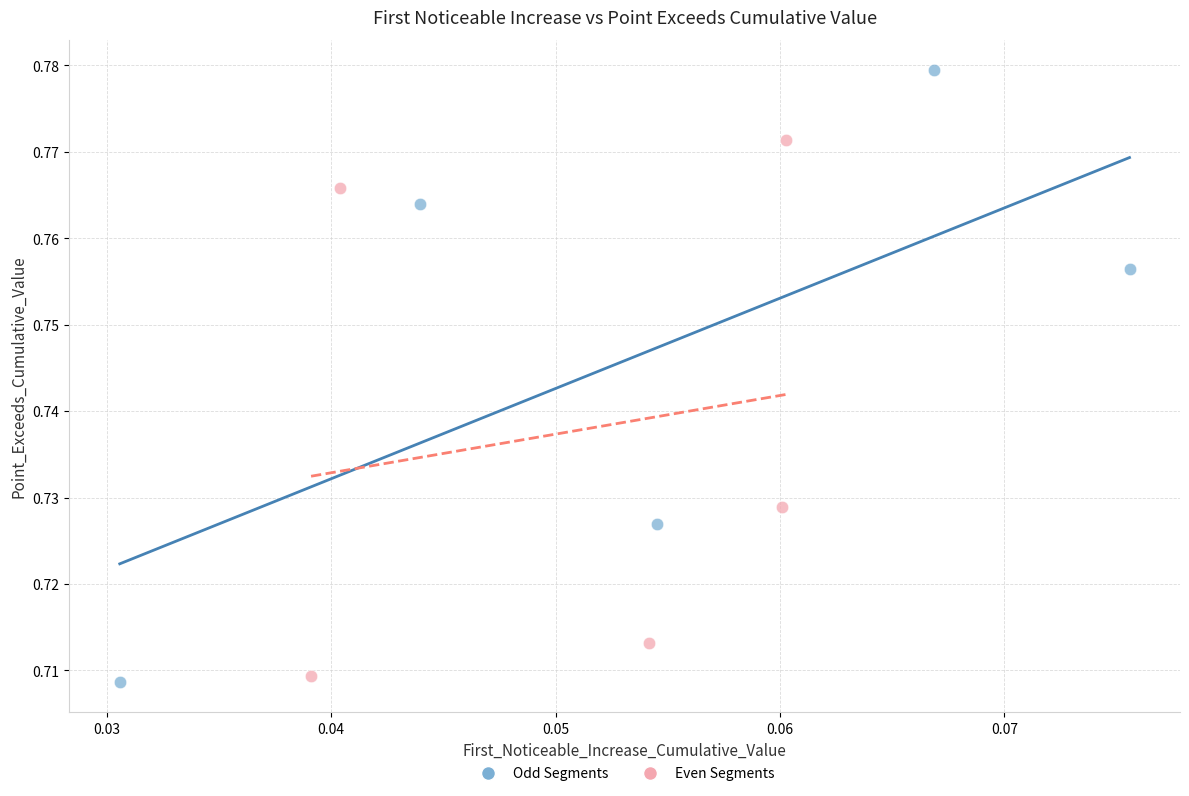

Which series reaches the maximum Y coordinate?

Odd Segments